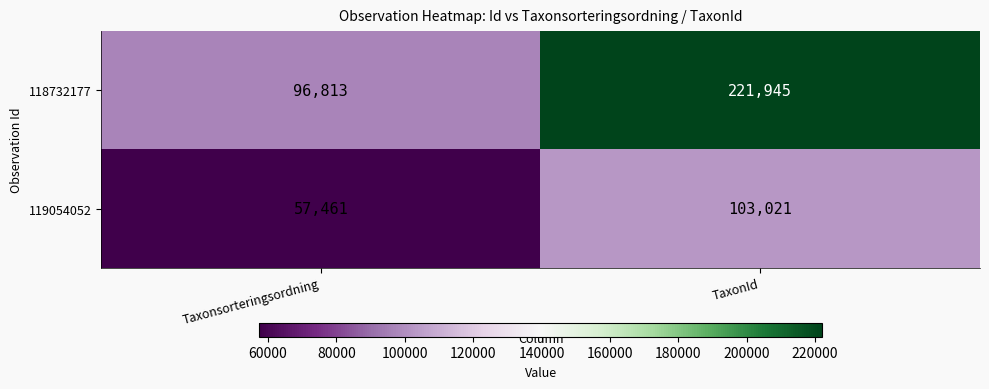

The 119054052 series shows 18965 at Taxonsorteringsordning. True or false?

False